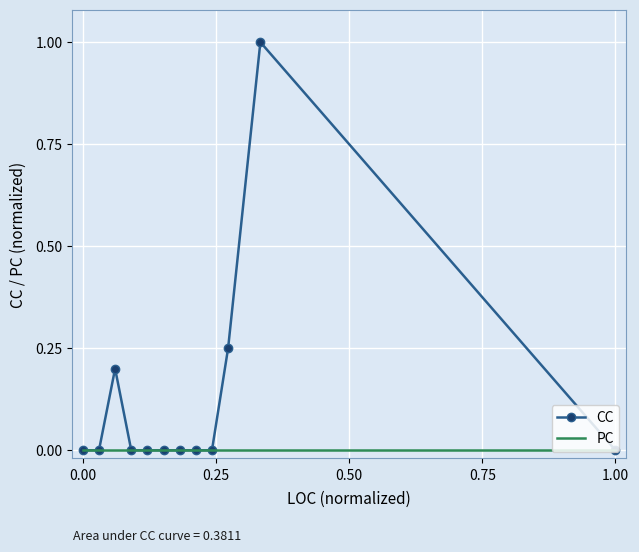

Which series has the widest spread of values?

CC